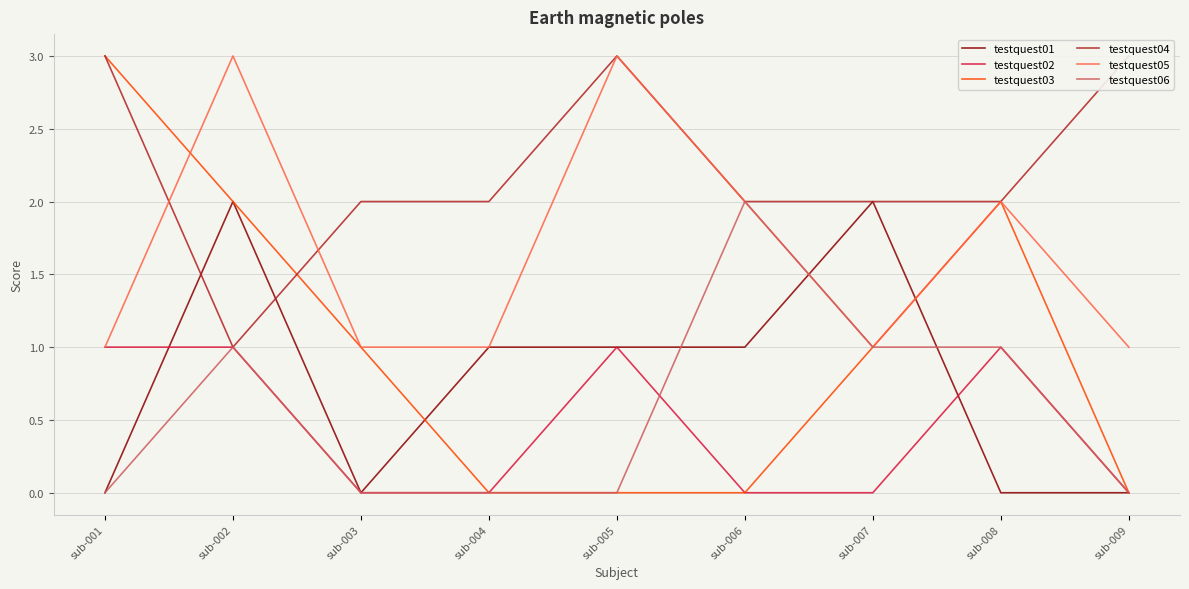

At which category does testquest03 reach its first local peak?

sub-008